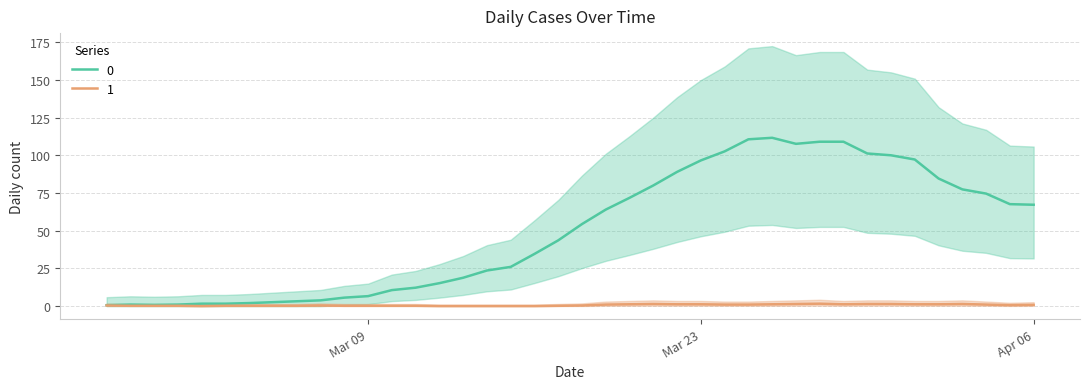

Count the number of values greater than 54.

20